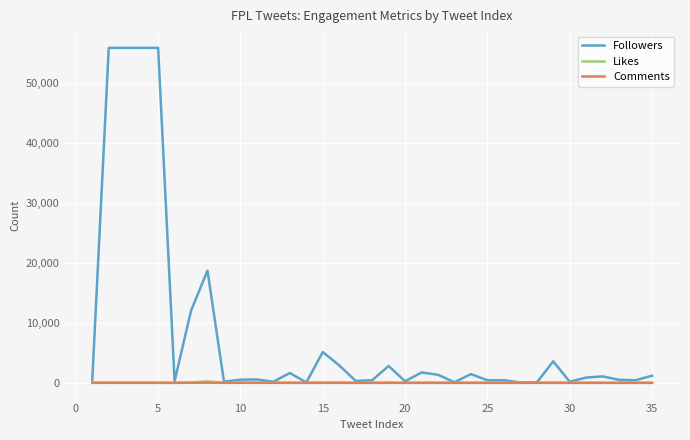

Which series has the widest spread of values?

Followers